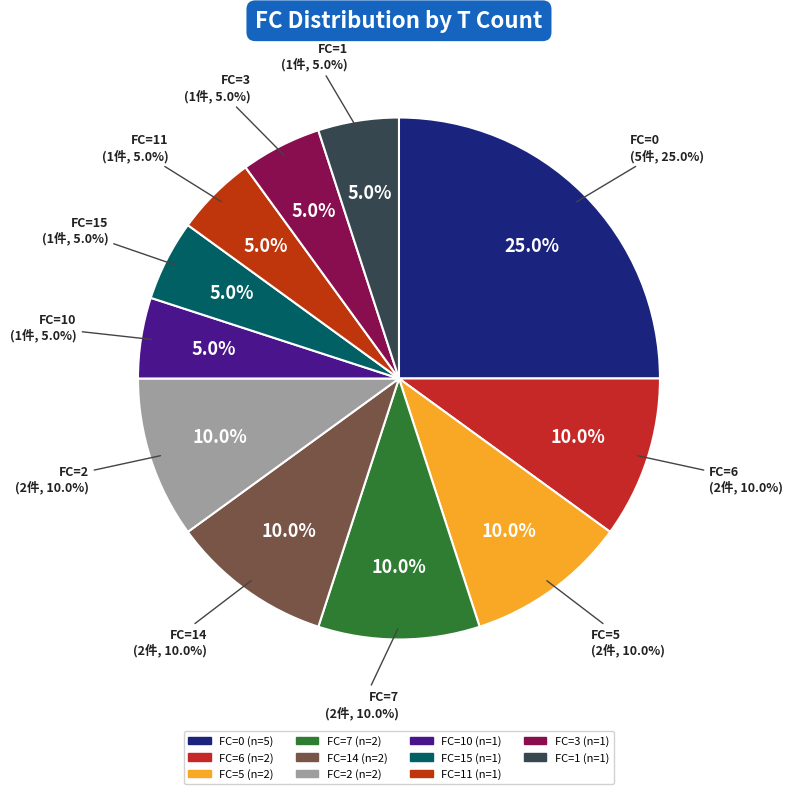

Count the number of slices in the pie.

11